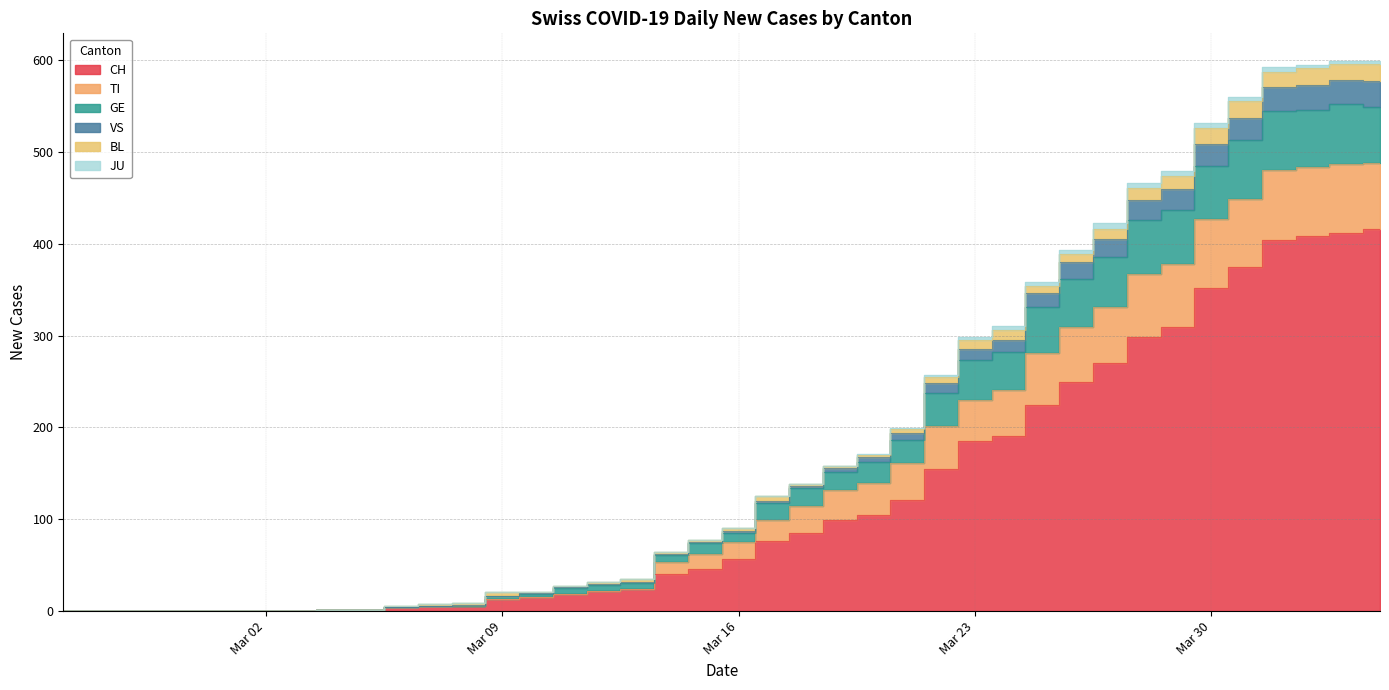

What is the difference between the maximum and minimum values in the CH series?

416